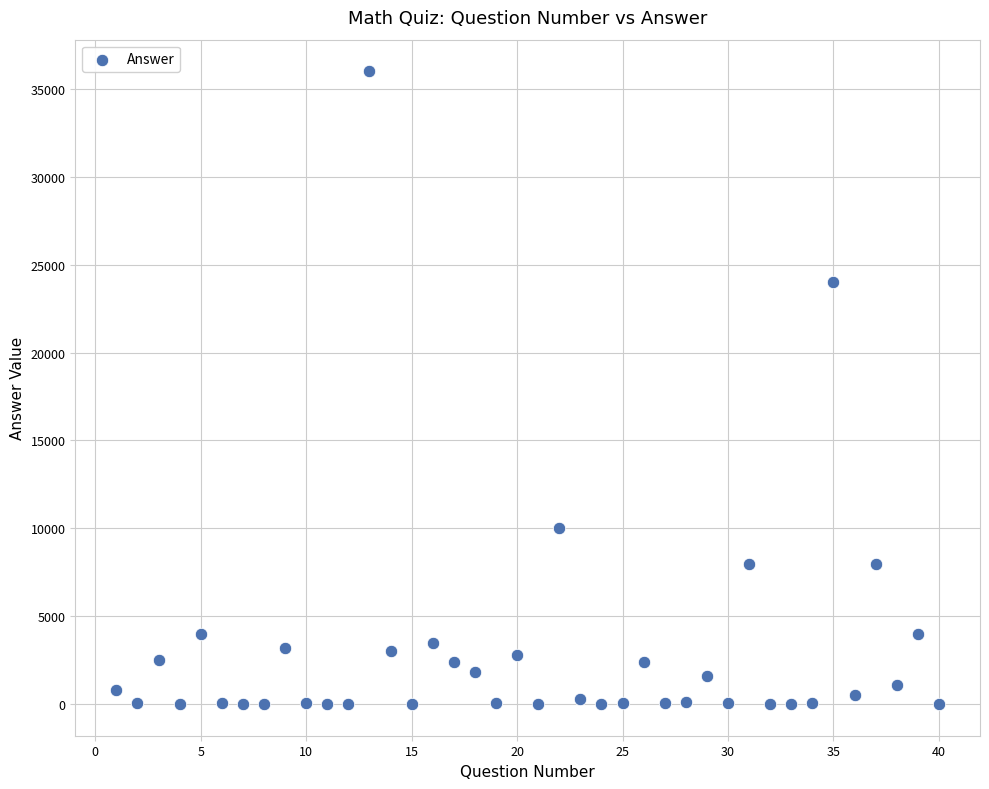

What is the range of X values (max minus min)?

39